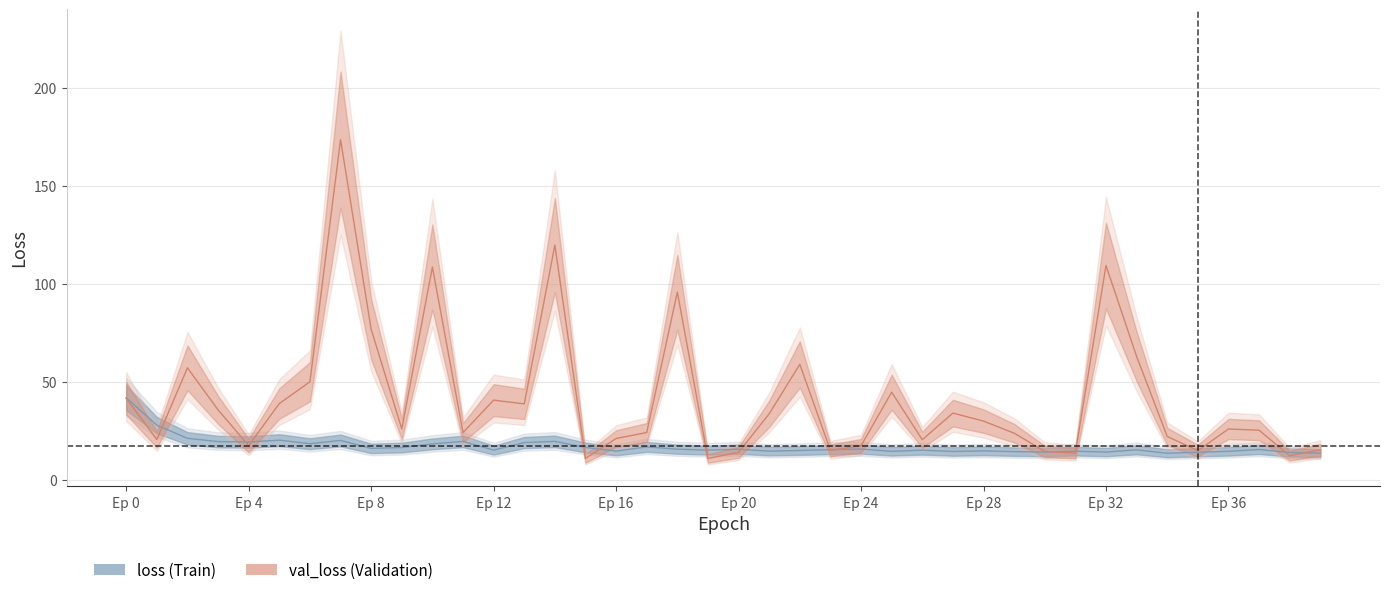

Where is the first local minimum for loss?

Ep 4